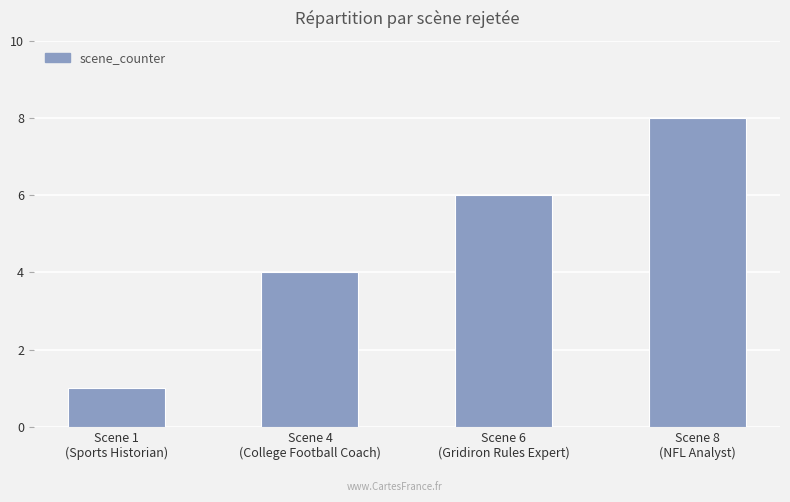

What is the average value?

5